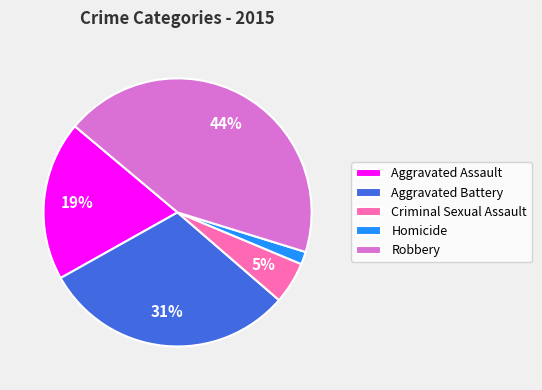

The Homicide slice represents 2% of the pie. True or false?

True